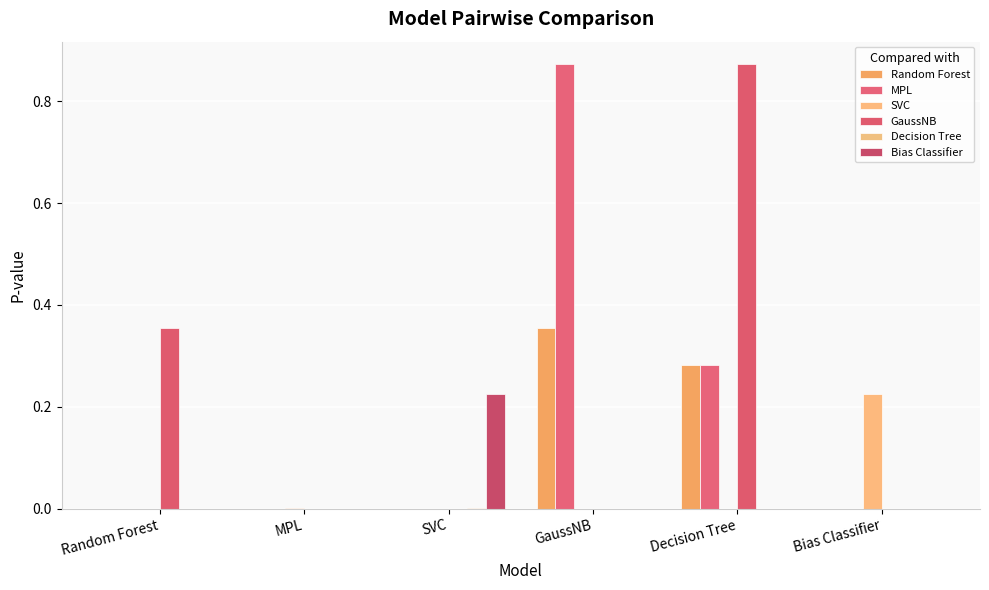

Reading left to right, transcribe all the data shown in this chart.

Random Forest: 0.0	0.0	0.0	0.4	0.3	0.0
MPL: 0.0	0.0	0.0	0.9	0.3	0.0
SVC: 0.0	0.0	0.0	0.0	0.0	0.2
GaussNB: 0.4	0.0	0.0	0.0	0.9	0.0
Decision Tree: 0.0	0.0	0.0	0.0	0.0	0.0
Bias Classifier: 0.0	0.0	0.2	0.0	0.0	0.0